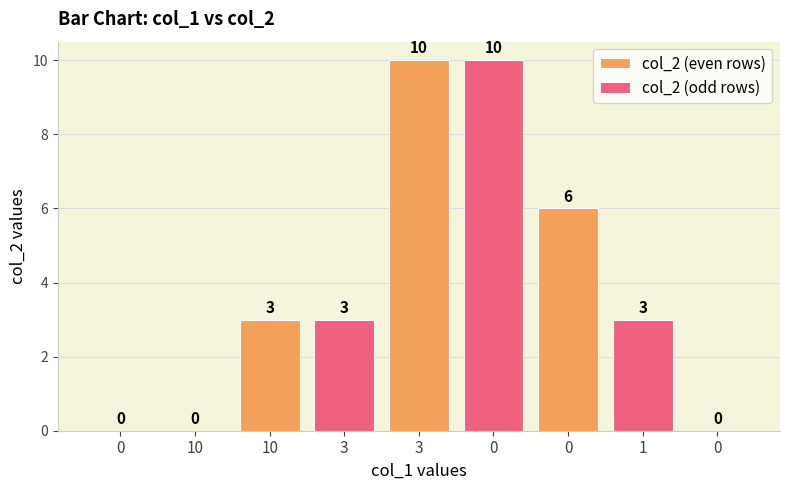

The chart shows a value of 0 at 0. True or false?

True